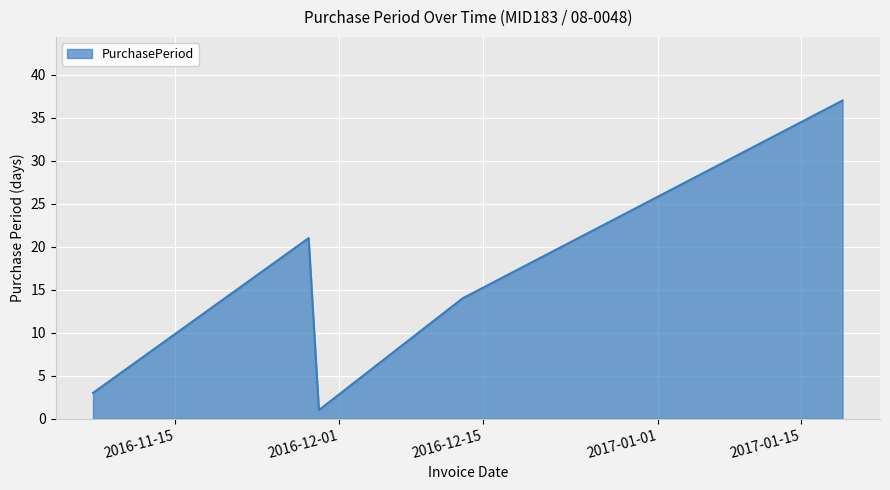

What is the difference between the second highest and second lowest values?

18